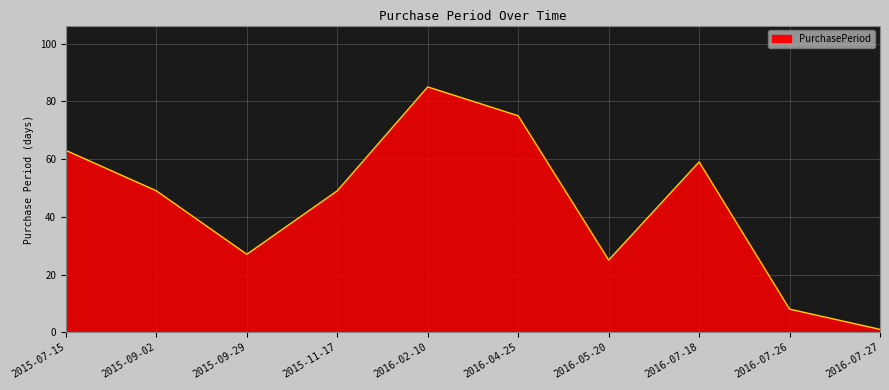

What is the difference between the maximum and minimum values?

84